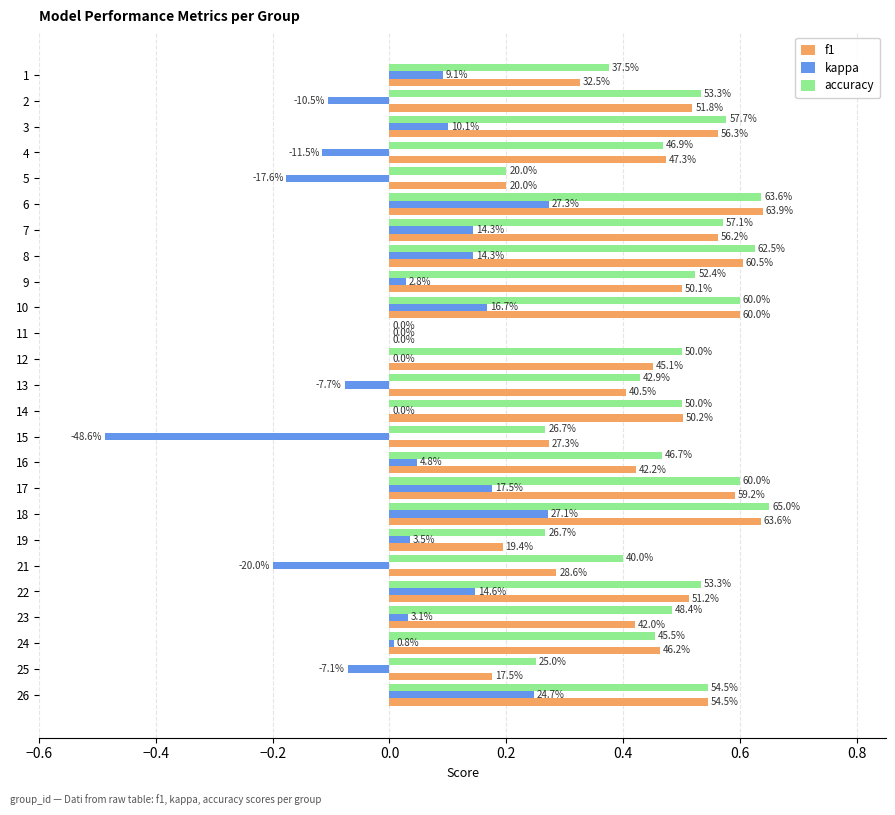

What are all the series names shown in the legend?

f1, kappa, accuracy